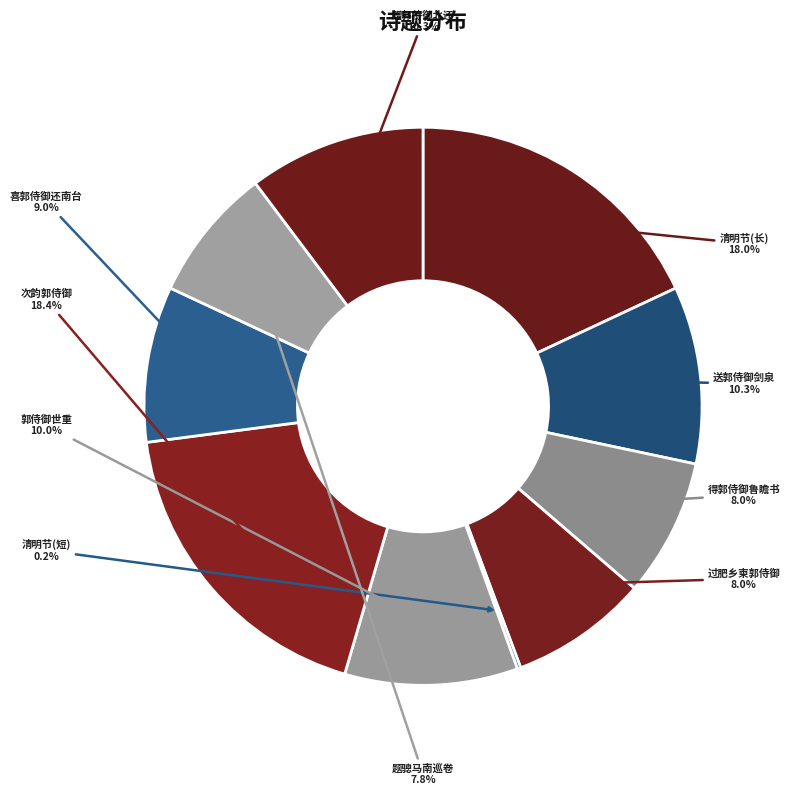

To the nearest percent, what is the difference between the largest and smallest slice percentages?

18%